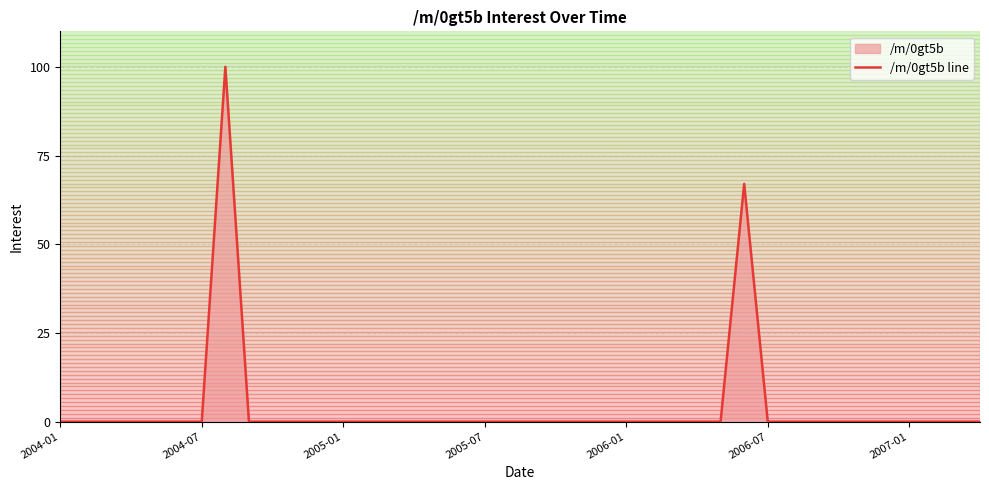

Does the chart display data point markers on the line(s)?

No